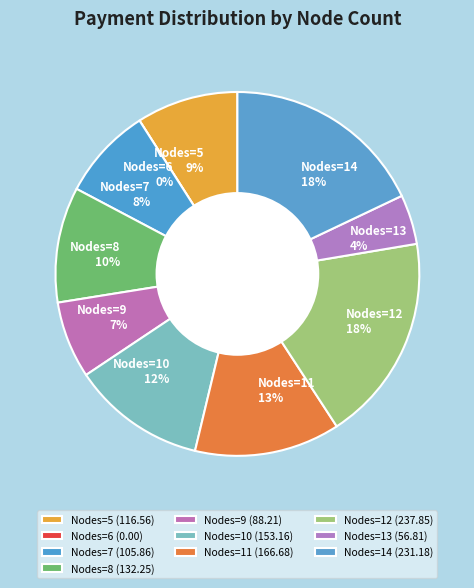

Count the number of slices in the pie.

10